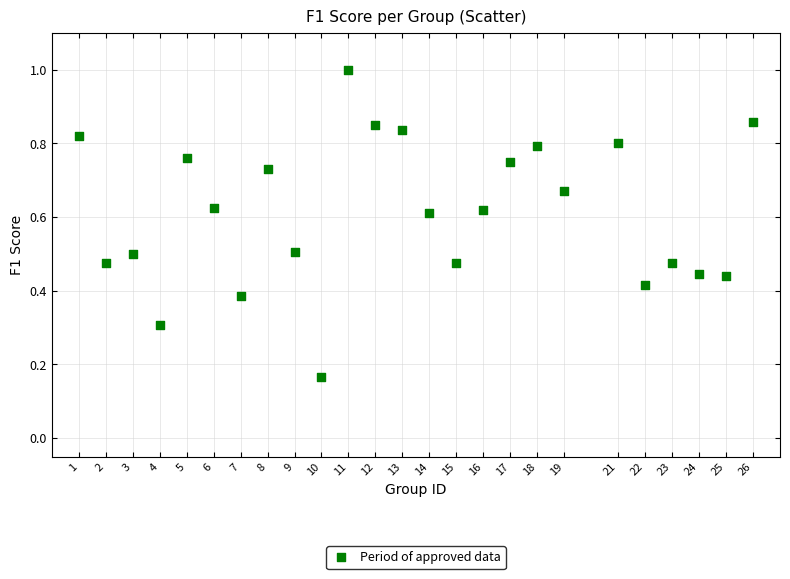

What is the range of X values (max minus min)?

25.0